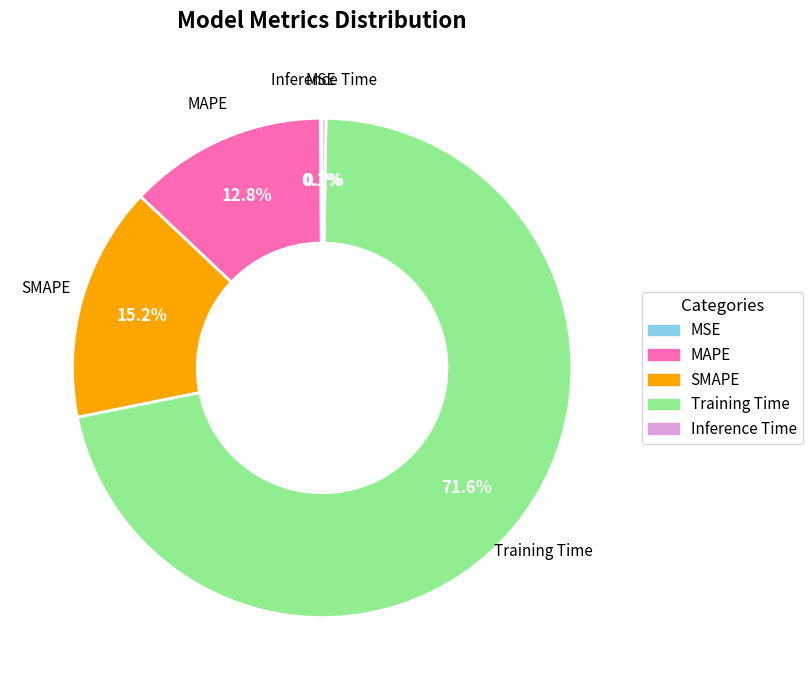

Which has a higher value, Training Time or SMAPE?

Training Time